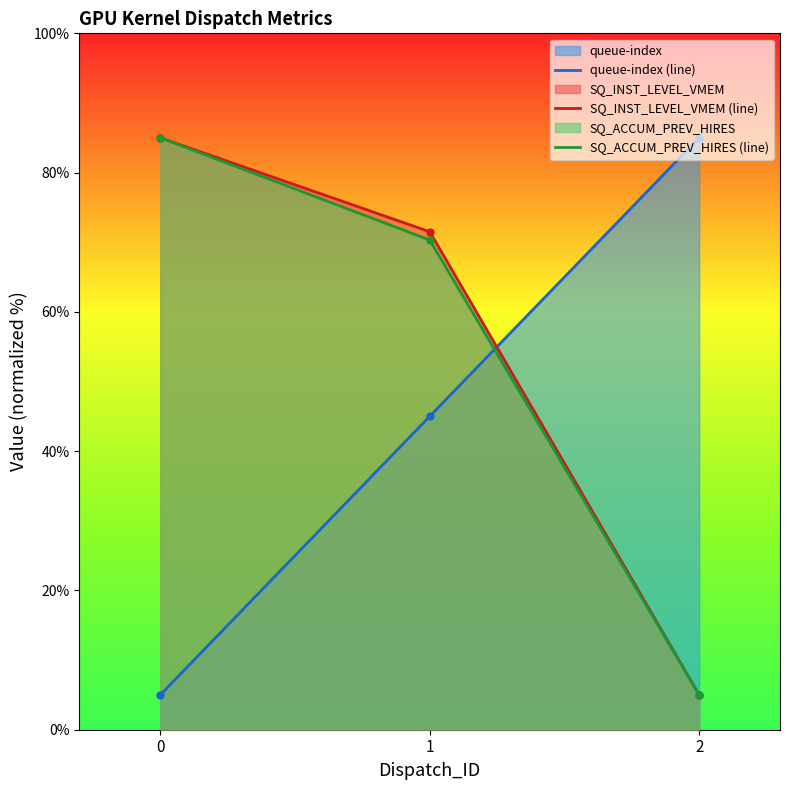

Where is SQ_INST_LEVEL_VMEM nearest to the value 45?

1